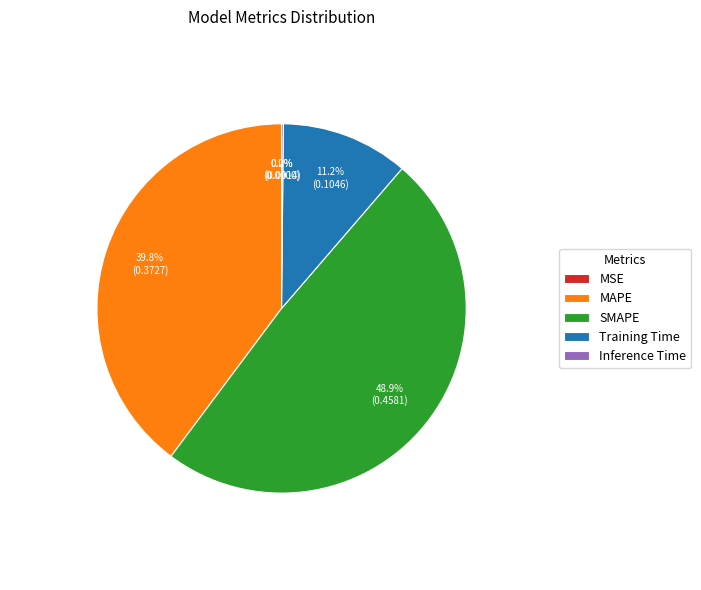

How many slices are in this pie chart?

5